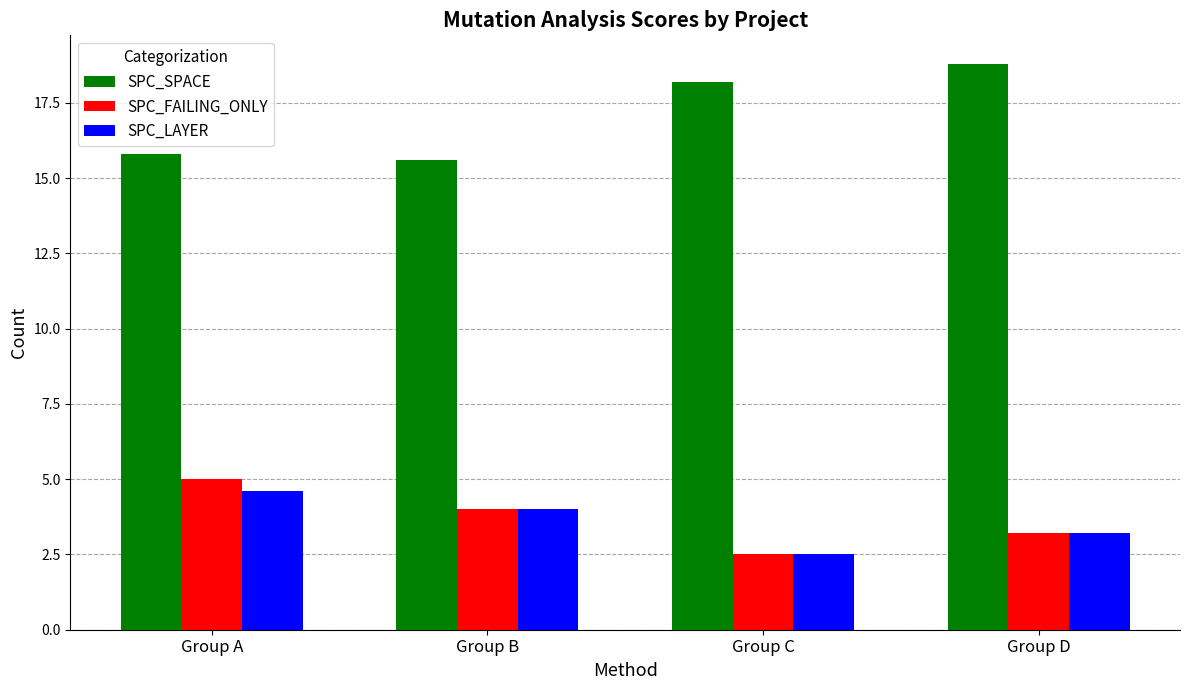

What is the difference between the highest and lowest values at Group C?

15.7